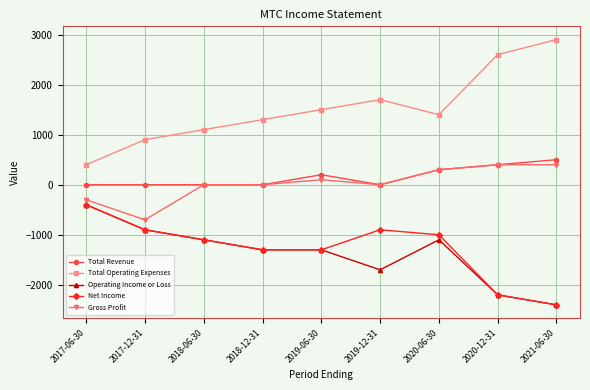

What is the difference between the Net Income values at 2018-06-30 and 2017-12-31?

200